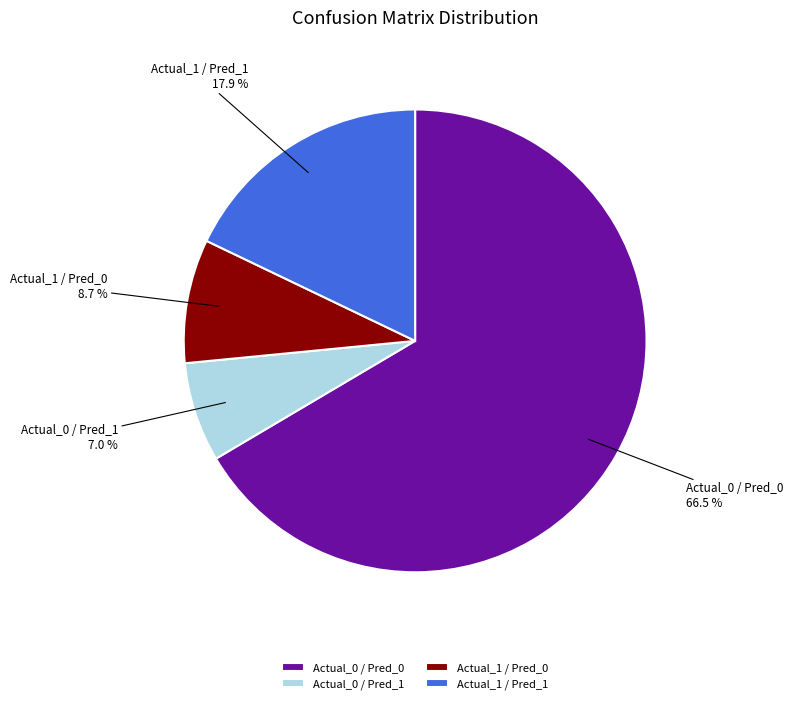

Is the sum of Actual_0 / Pred_0 and Actual_0 / Pred_1 greater than half?

Yes